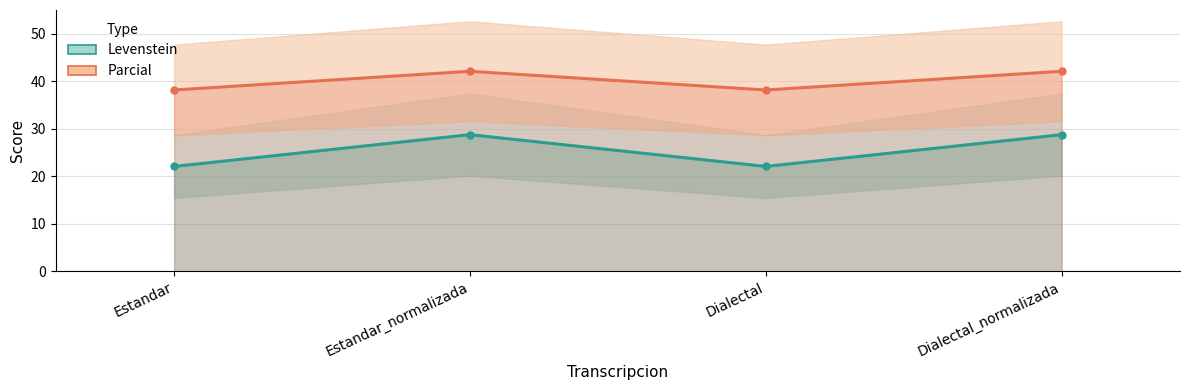

Count the number of categories in the chart.

4